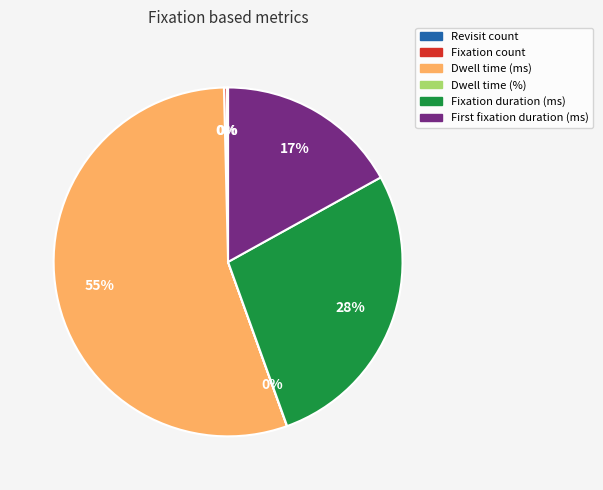

Is there a majority slice in this chart?

Yes